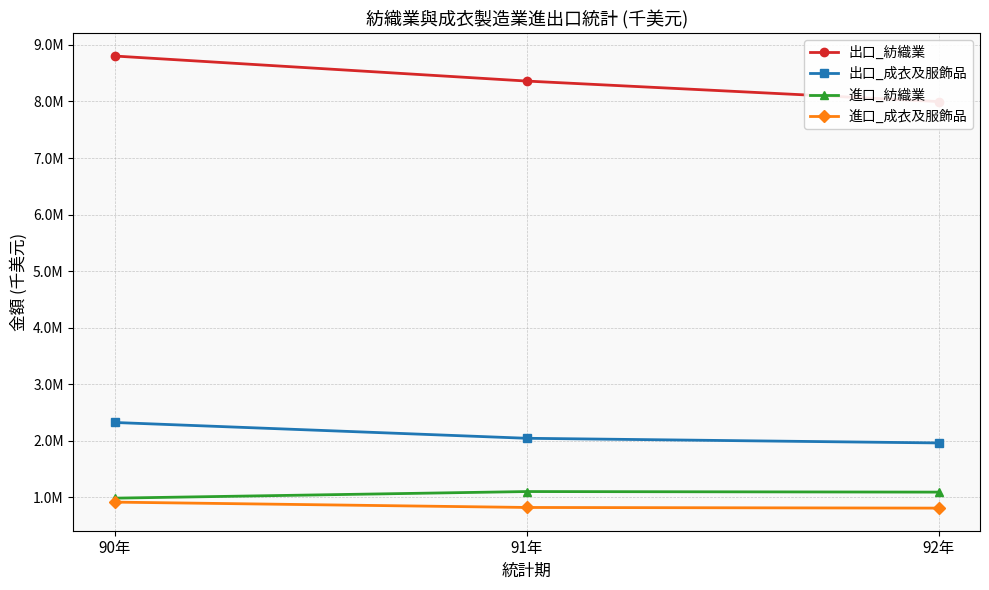

The 進口_紡織業 series shows 1102449 at 91年. True or false?

True